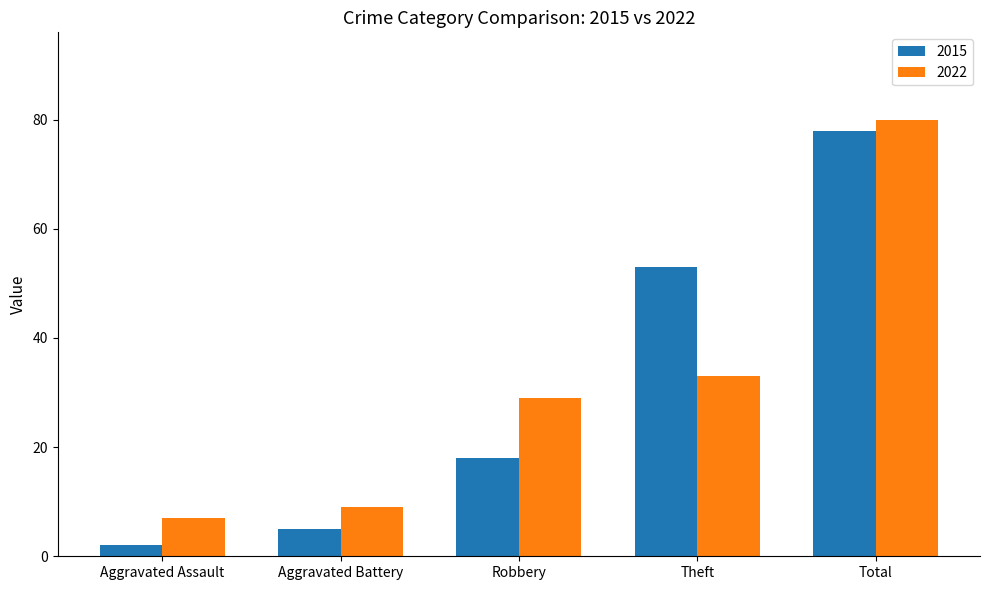

Rank the series at Aggravated Assault from lowest to highest value.

2015, 2022